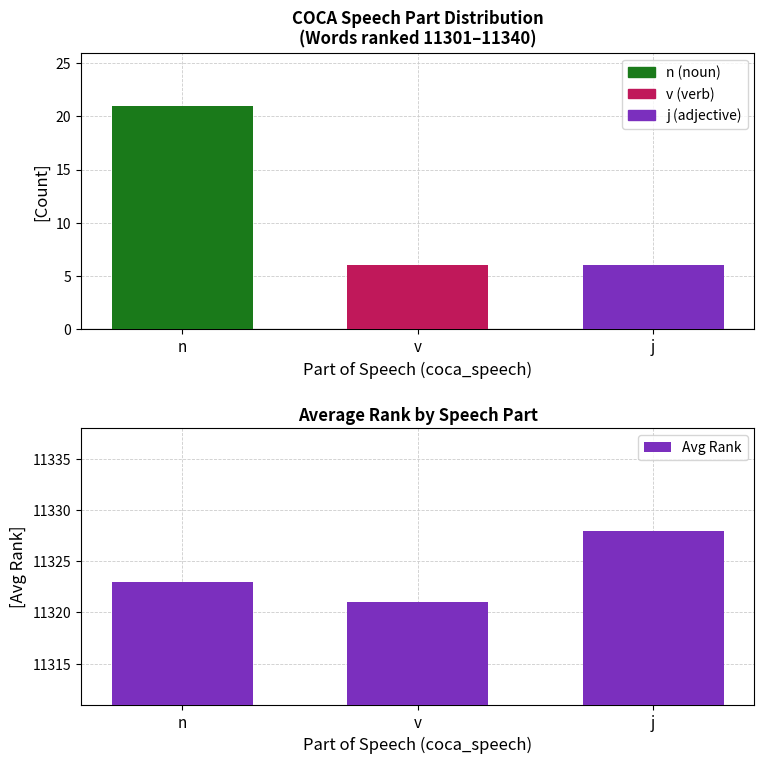

At which category does the chart reach its peak across all series?

j